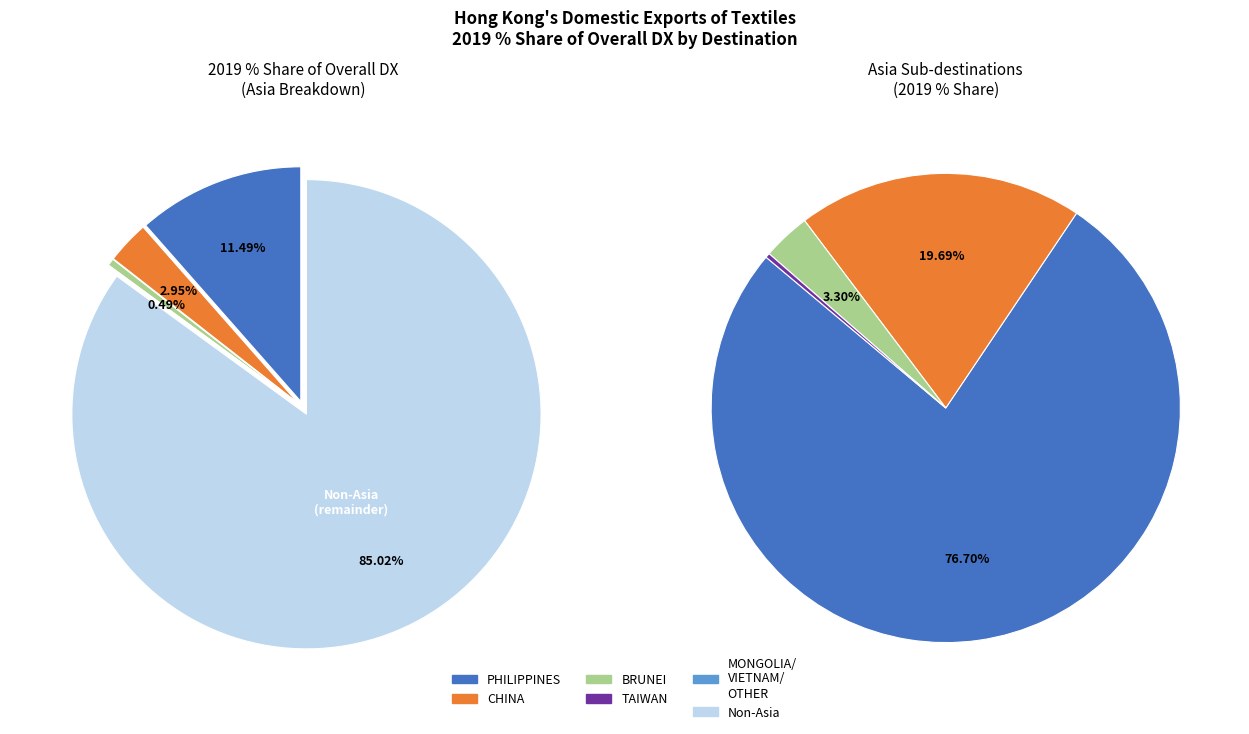

To the nearest percent, what is the average slice percentage?

20%